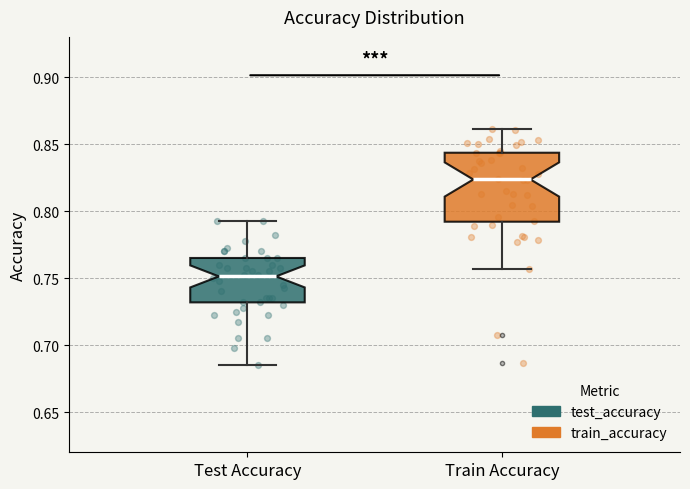

Comparing the boxes themselves (not the whiskers), which one is the tallest?

Train Accuracy